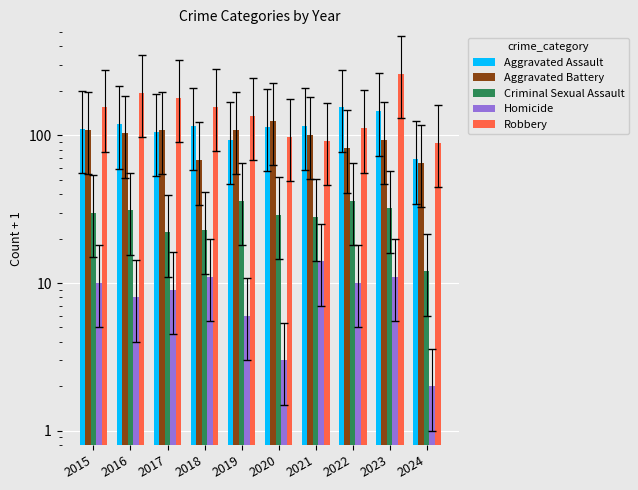

Which series has the widest spread of values?

Robbery